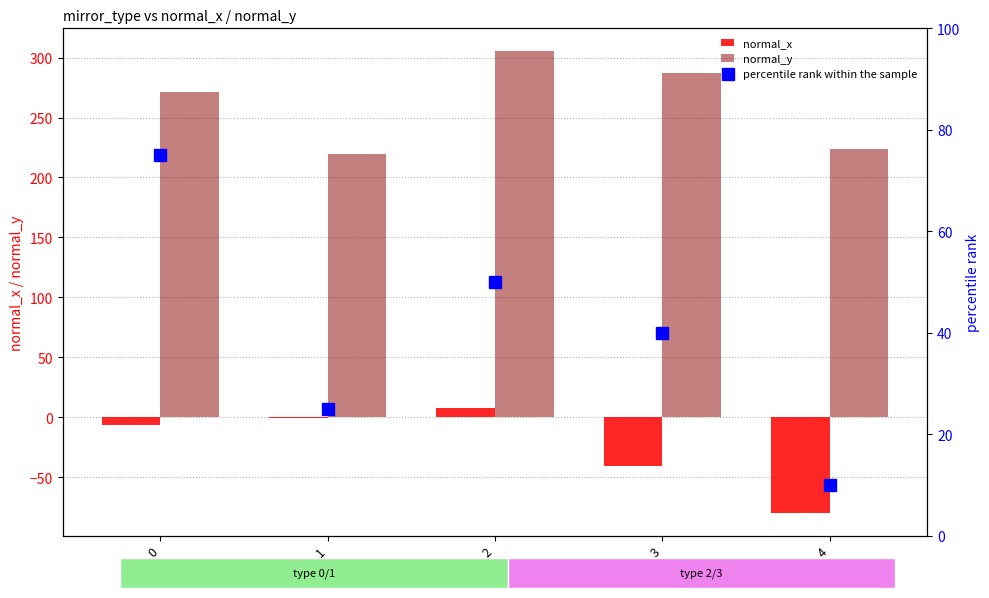

What is the sum of the percentile rank within the sample values at 2 and 1?

75.0